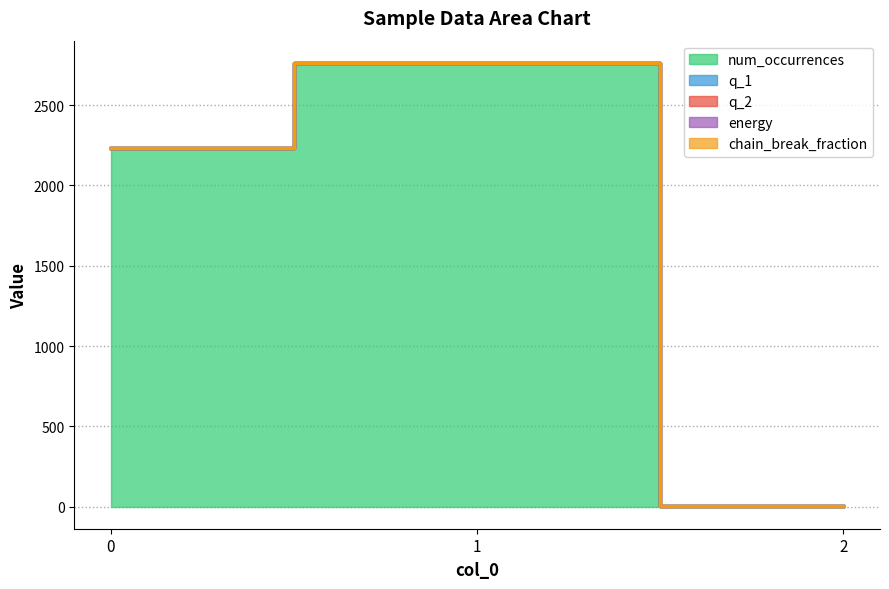

Reading right to left, extract all data points from this chart.

num_occurrences: 2=3	1=2763	0=2234
q_1: 2=0	1=1	0=0
q_2: 2=0	1=0	0=1
energy: 2=1	1=0	0=0
chain_break_fraction: 2=0	1=0	0=0